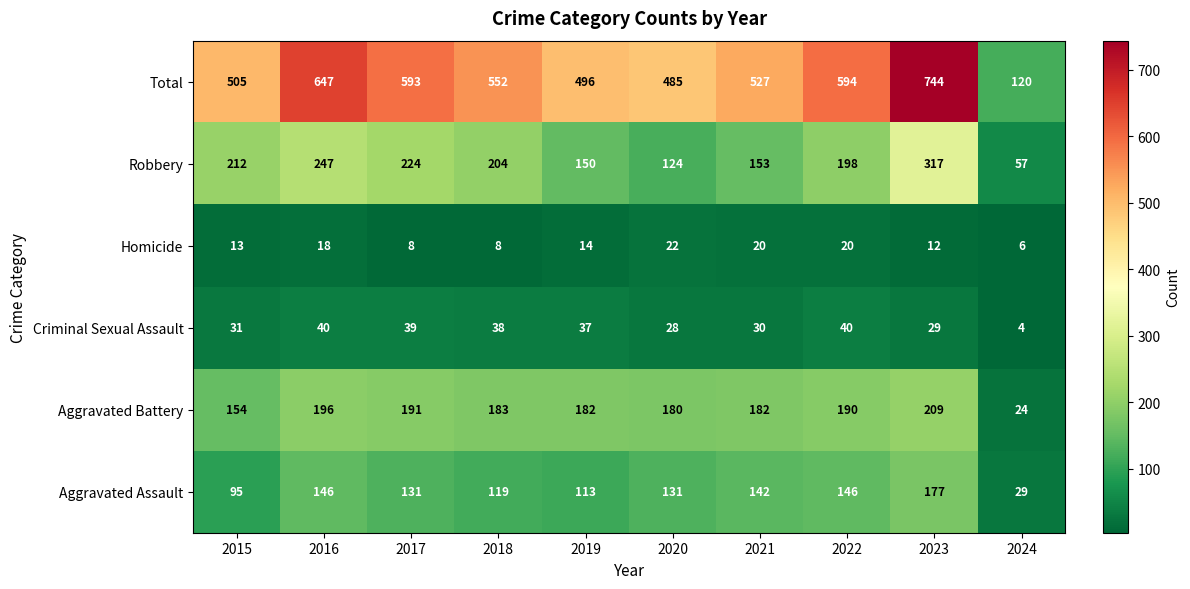

Which series has the largest total across all categories?

Total